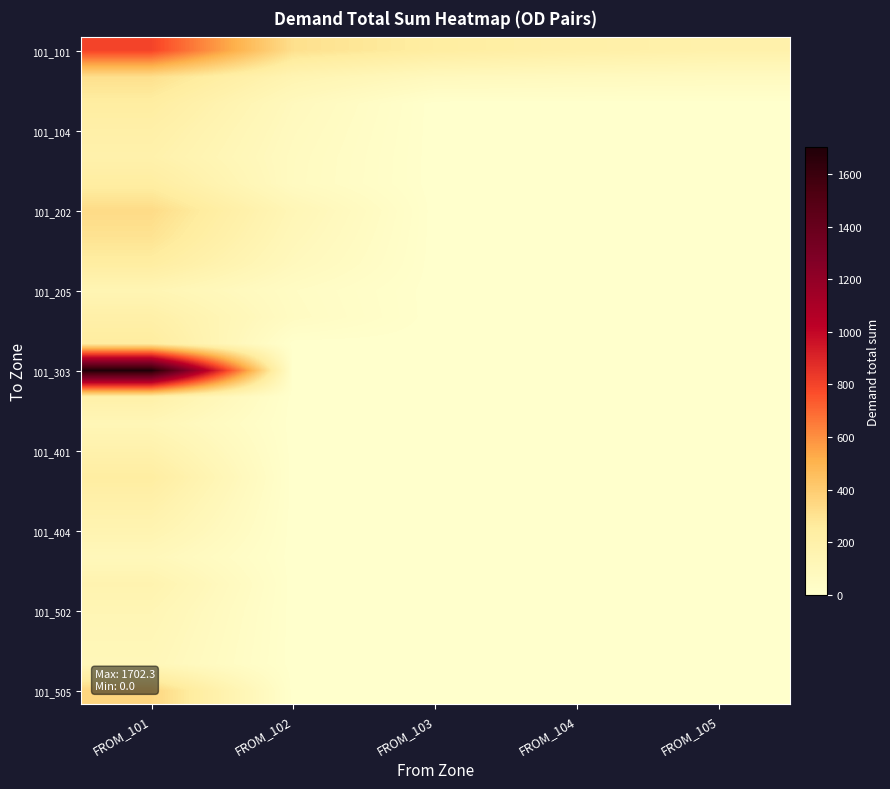

What is the difference between the highest and lowest values at FROM_105?

188.3